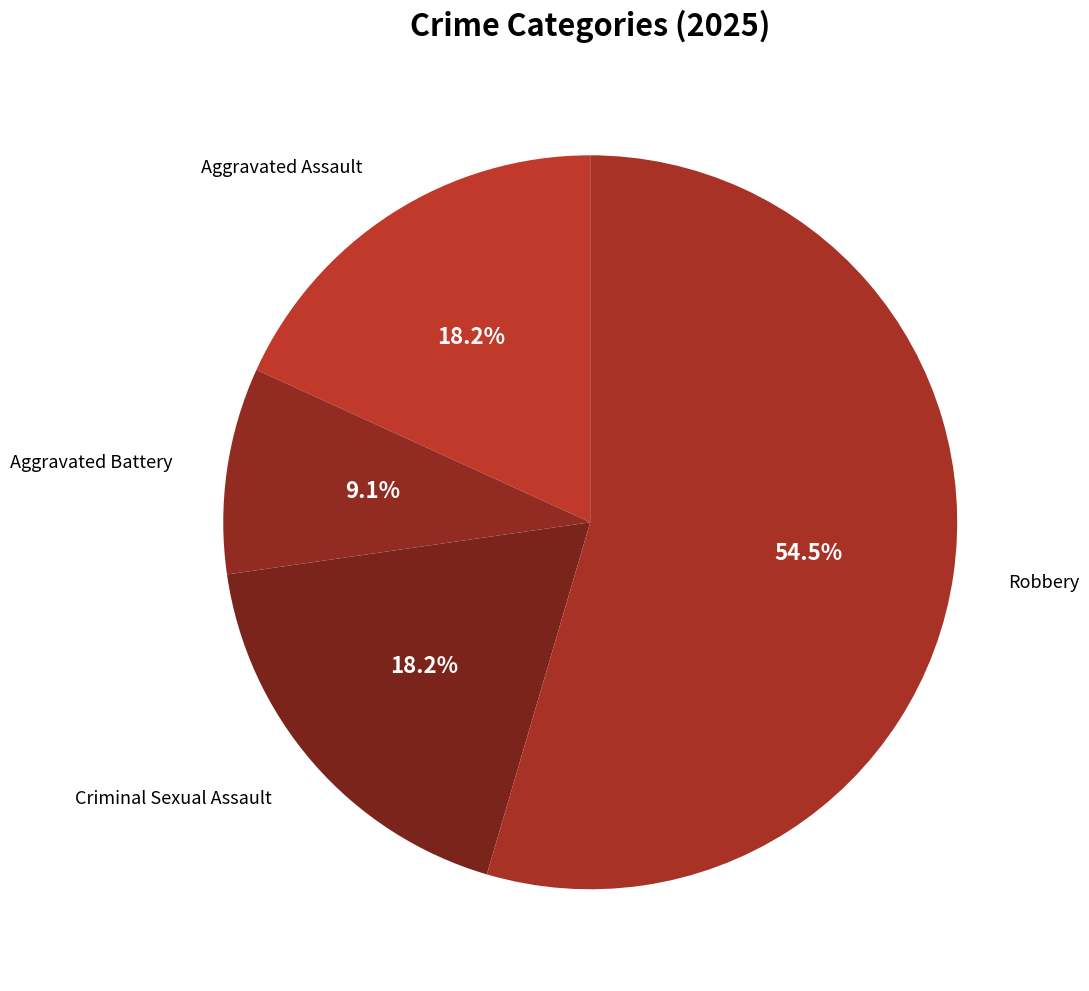

To the nearest percent, what is the average slice percentage?

25%